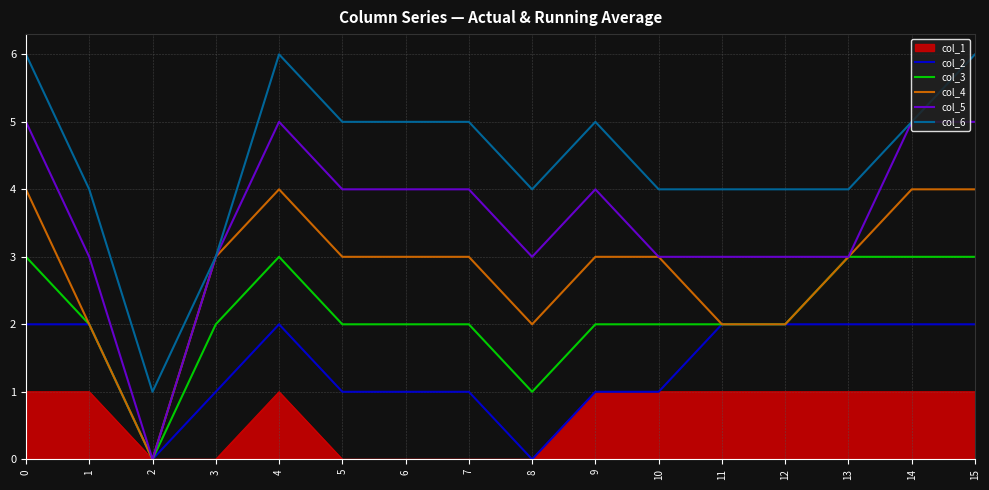

Which series has the largest total across all categories?

col_6